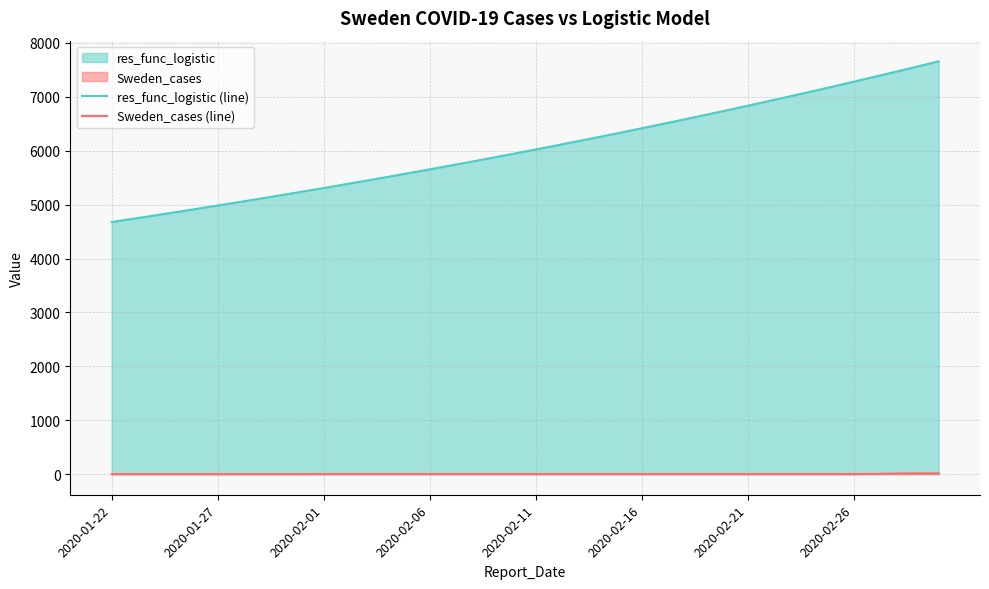

What is the minimum value for res_func_logistic (line)?

4677.9